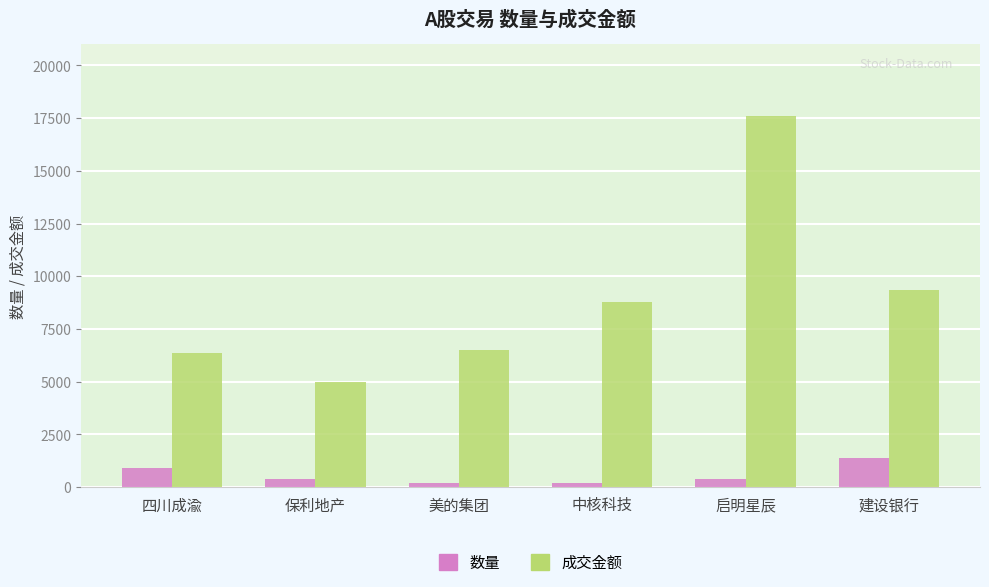

What is the difference between the second highest and second lowest values in the 成交金额 series?

3012